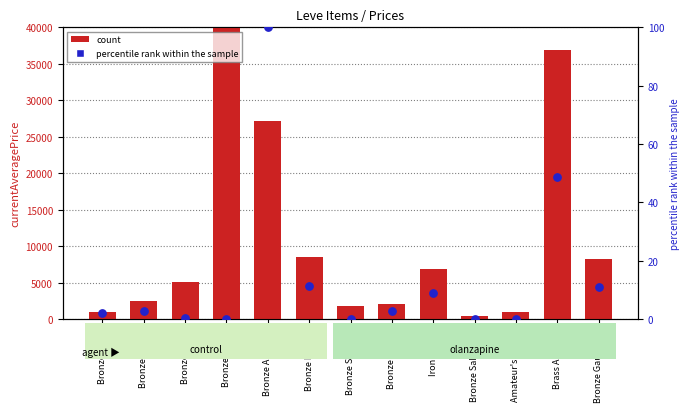

Which series has the largest total across all categories?

count